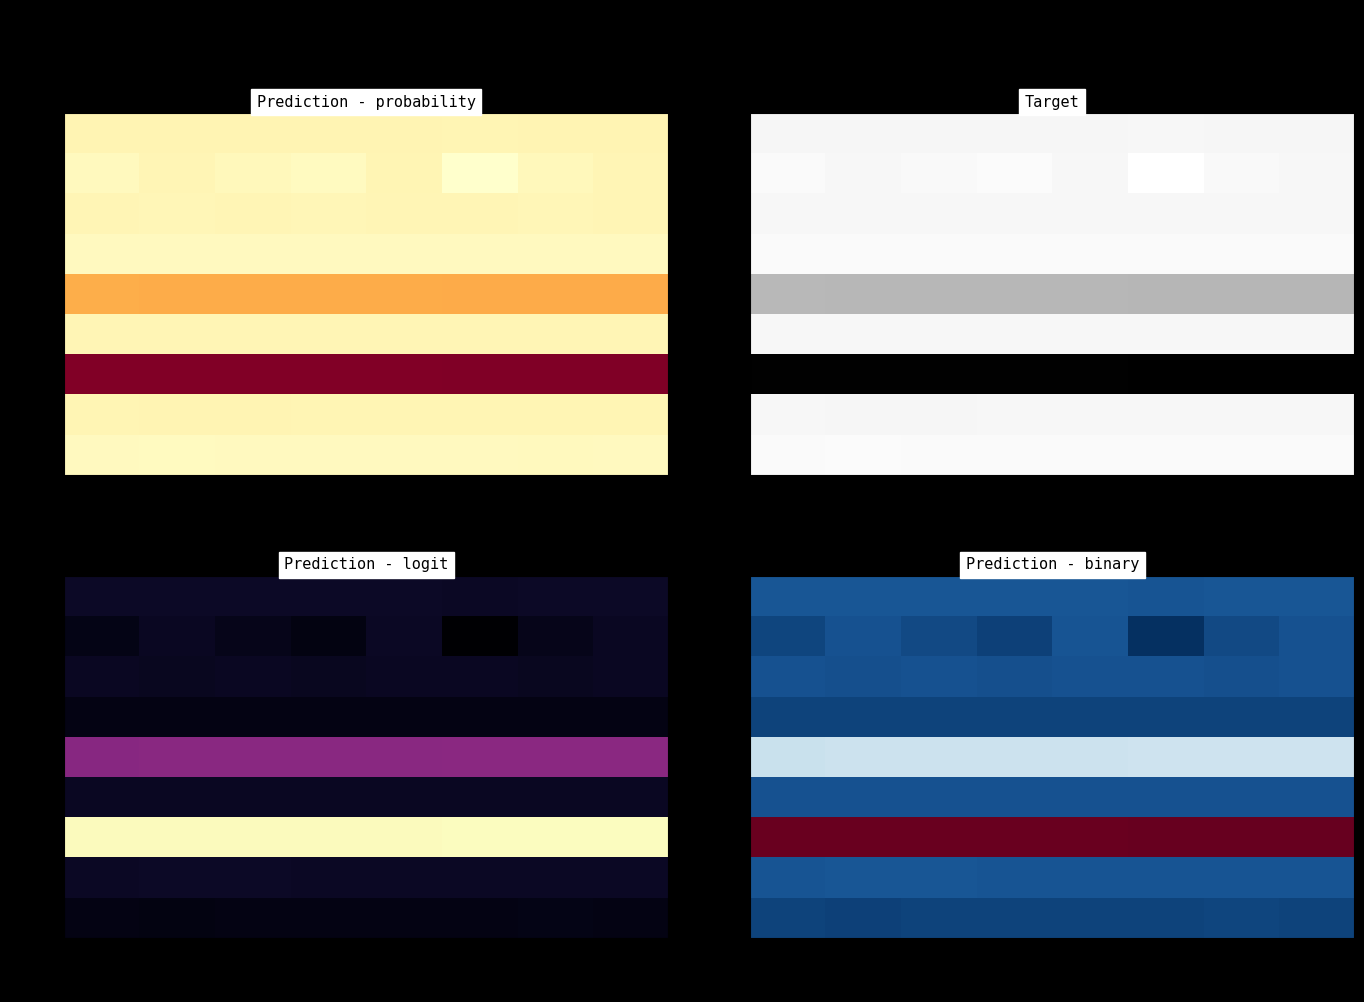

Between col_0 and col_2, which series saw the biggest shift?

row_1